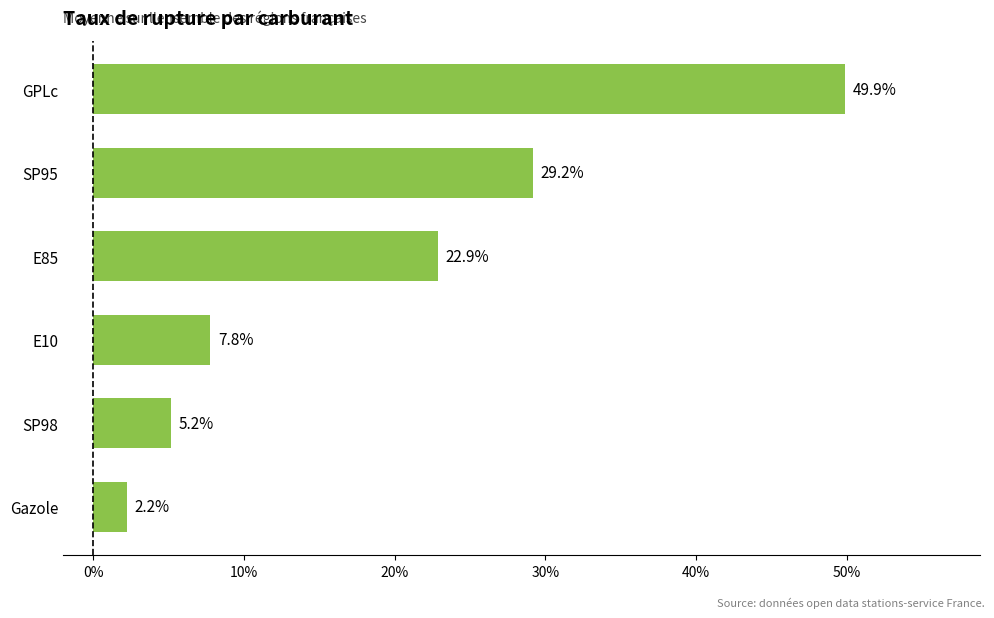

Reading bottom to top, transcribe all the data shown in this chart.

2.2	5.2	7.8	22.9	29.2	49.9